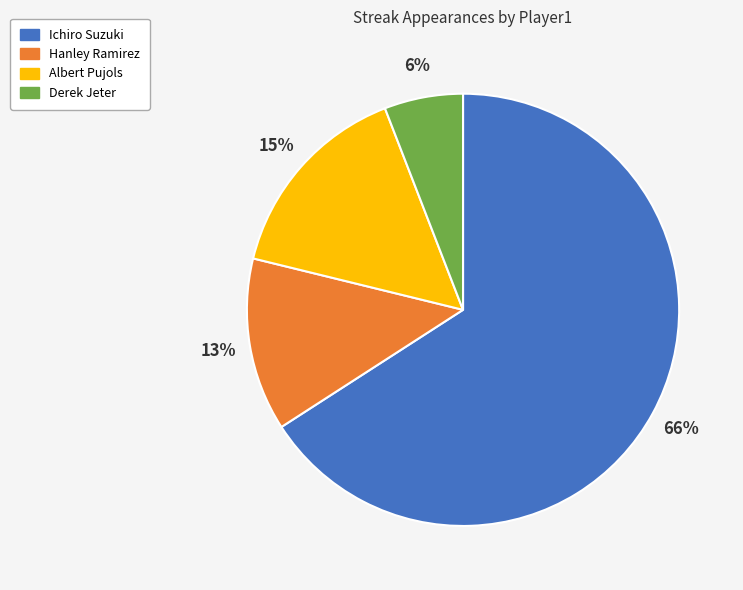

True or false: Albert Pujols accounts for 15% of the total.

True